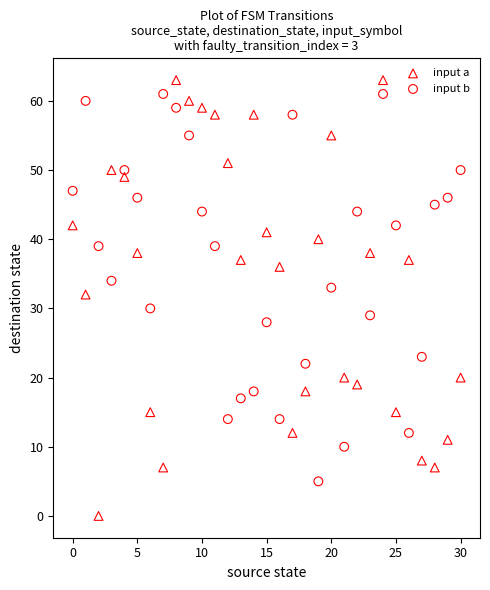

Which series has the largest Y range (max minus min)?

input a